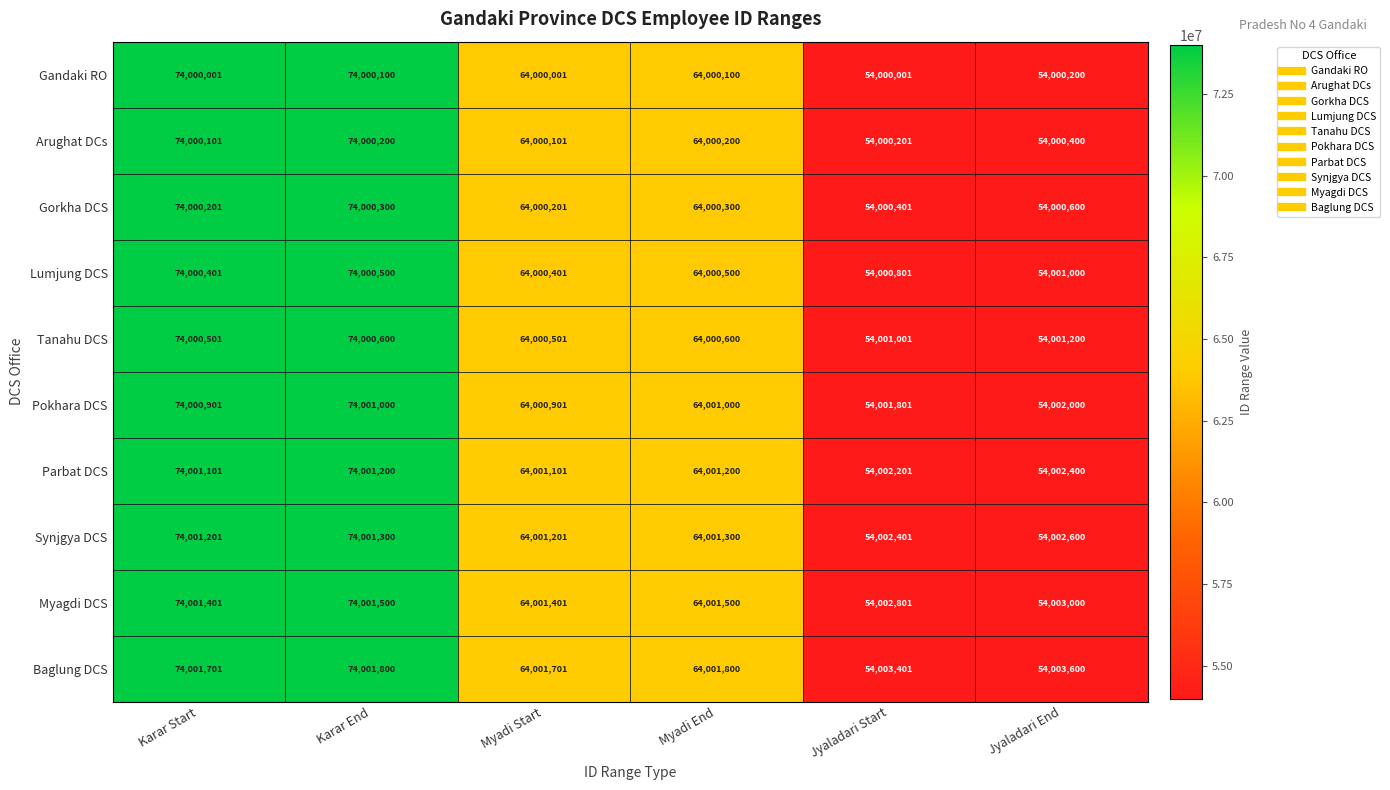

What is the total value across all series at Karar Start?

740007510